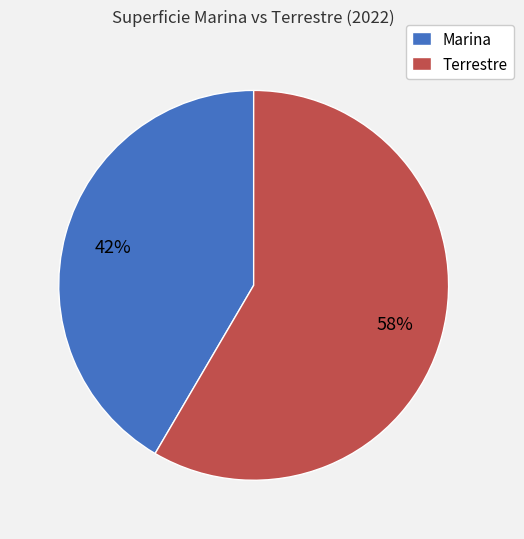

Which has a higher value, Terrestre or Marina?

Terrestre